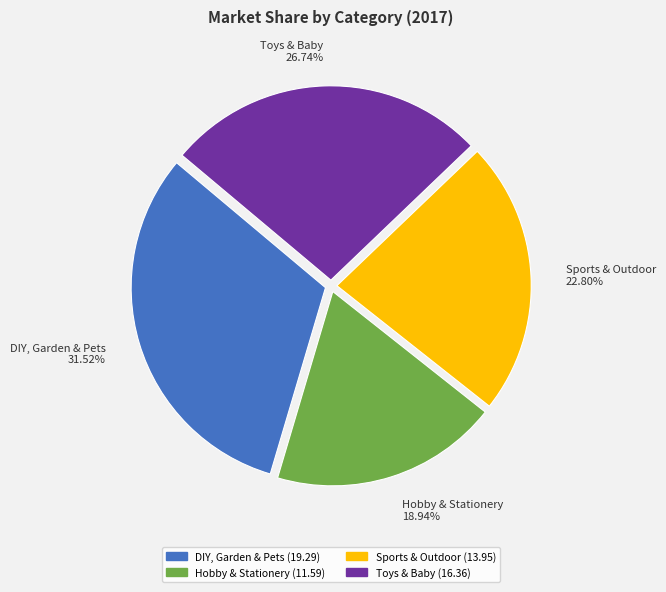

How many segments does this pie chart have?

4